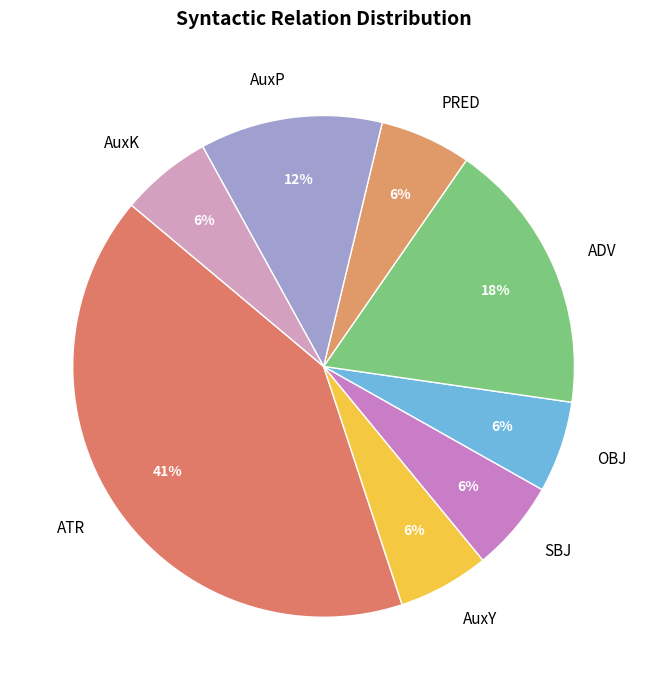

Is it true that SBJ is 1% of the pie?

False